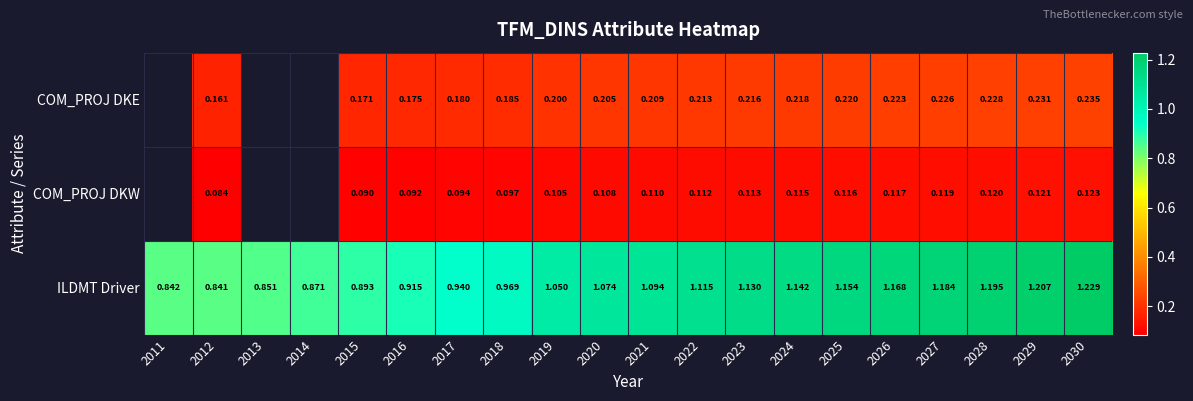

Is the value of COM_PROJ DKW at 2026 greater than the value of ILDMT Driver at 2026?

No